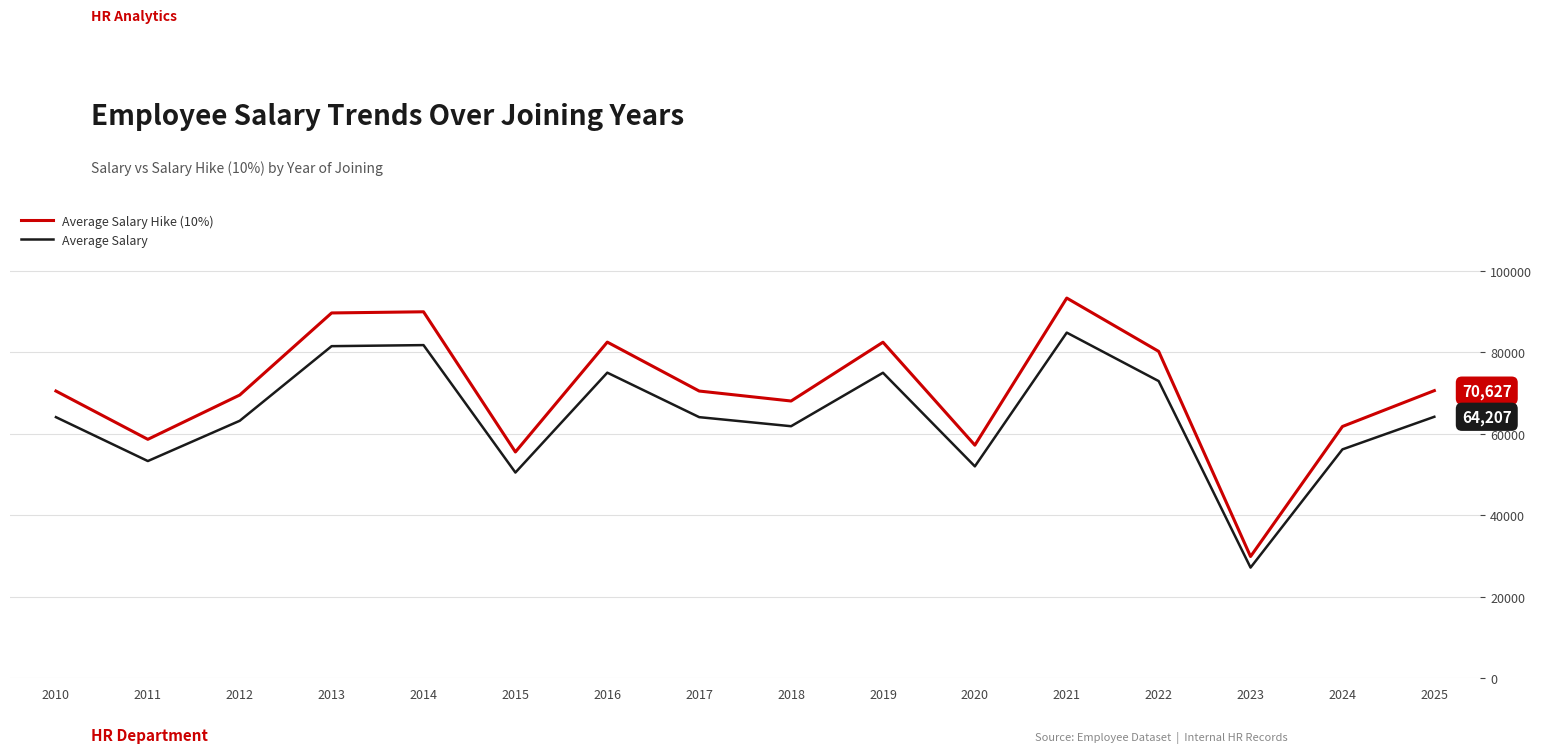

True or false: Average Salary Hike (10%) and Average Salary cross at least once.

False